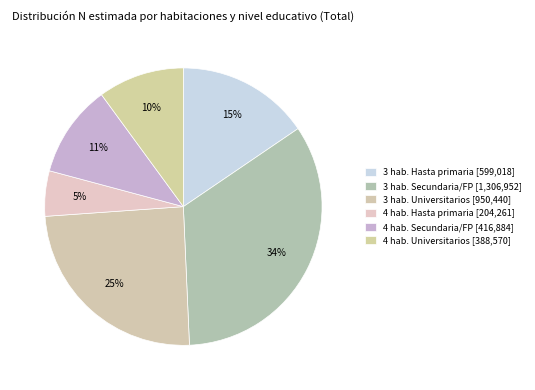

How many slices are in this pie chart?

6